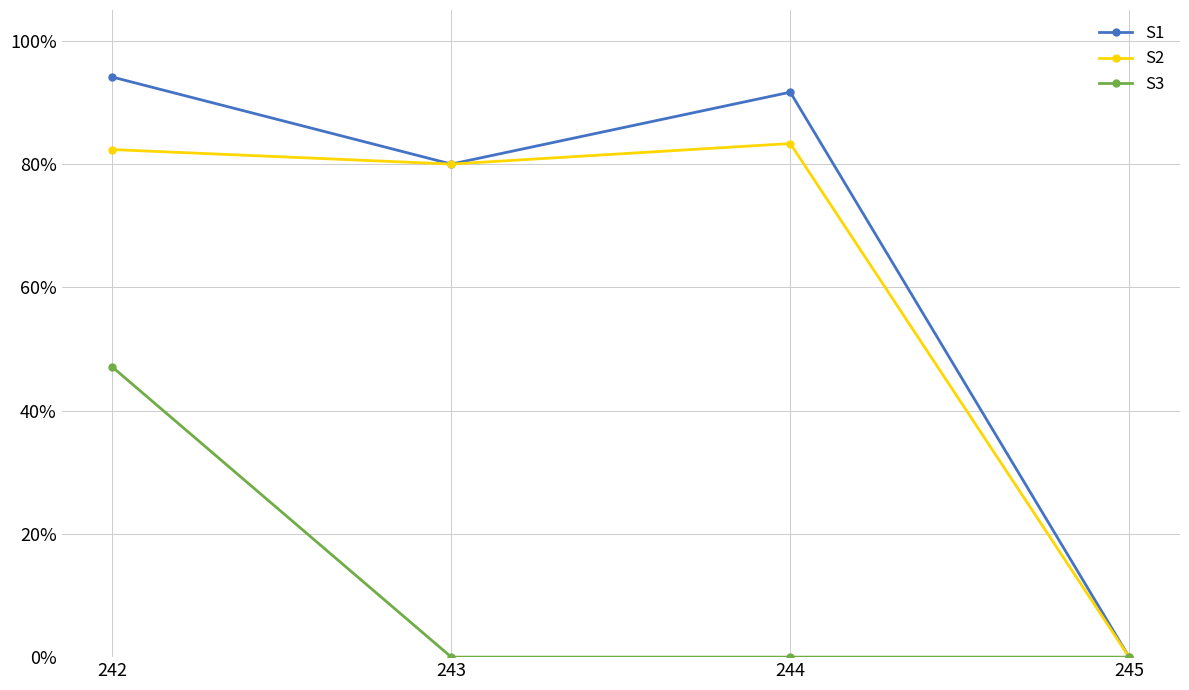

At which label does S3 reach its peak?

242